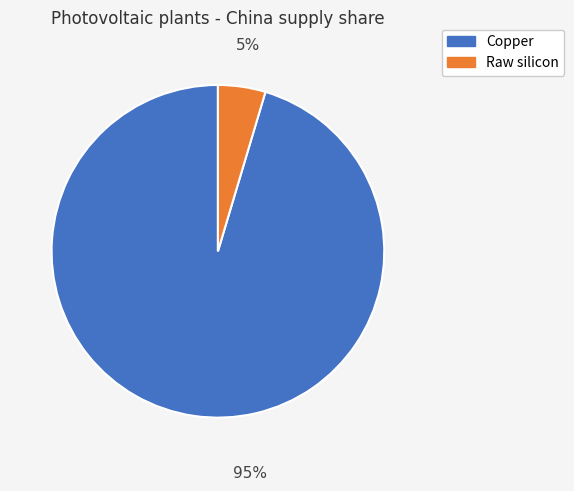

Does any single category account for the majority?

Yes